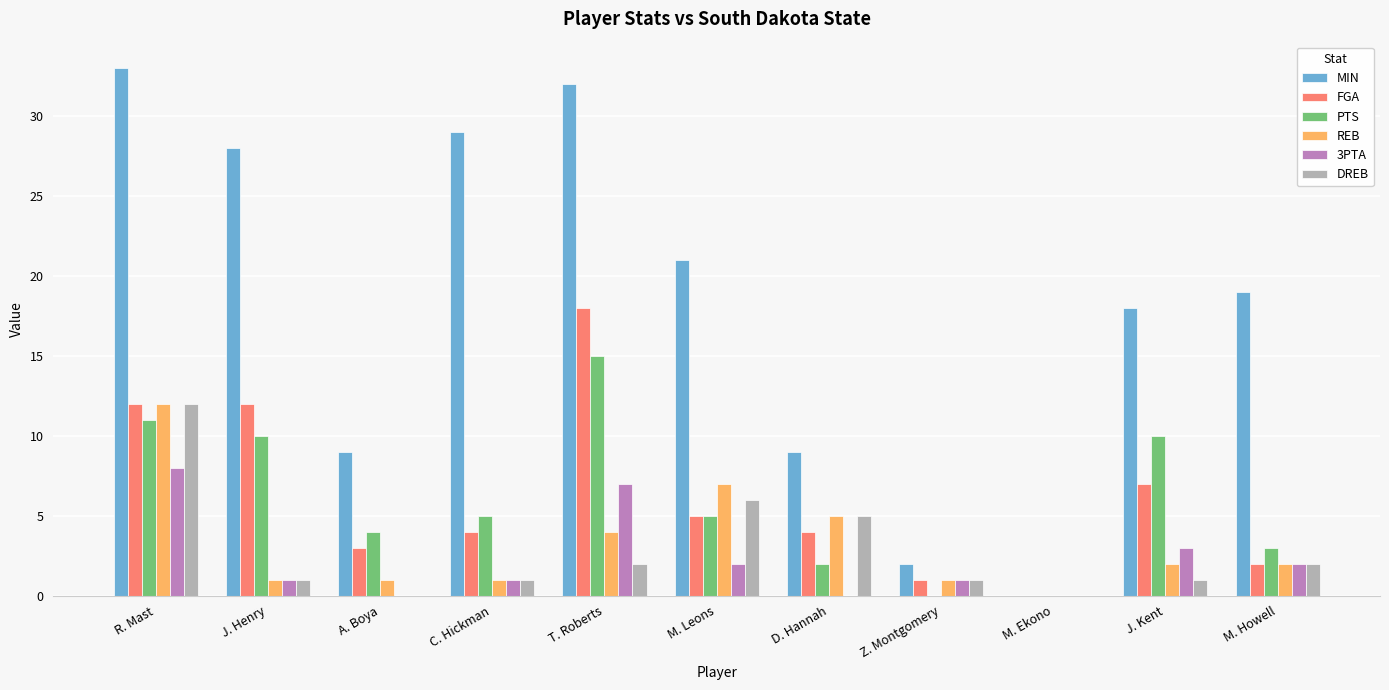

How many groups of bars are there?

11